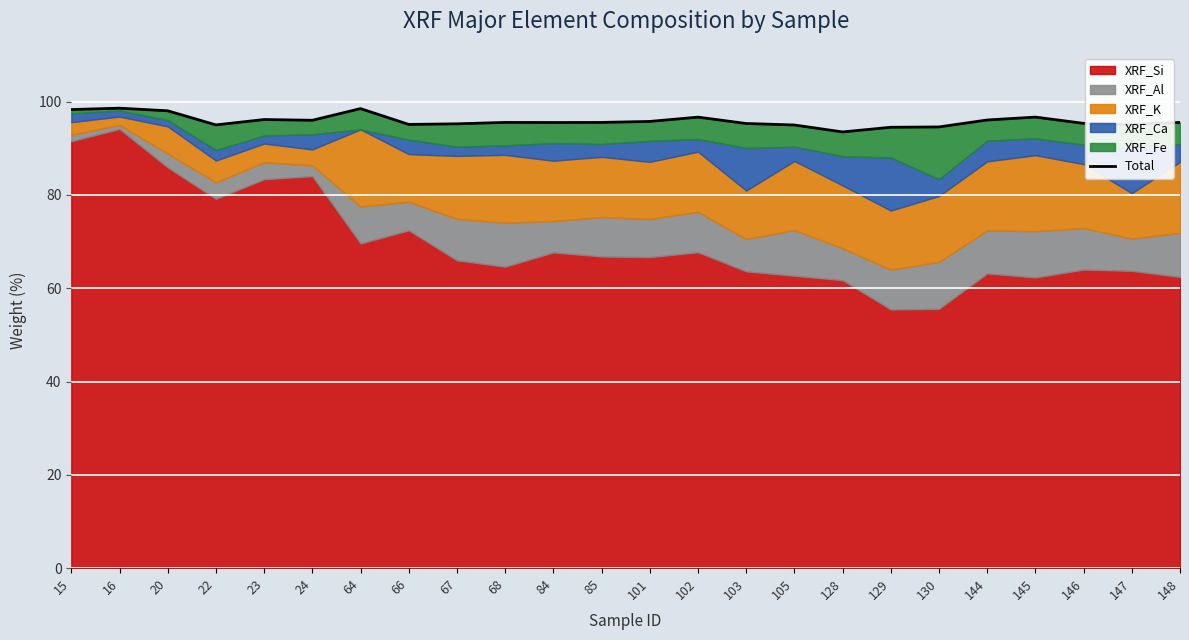

At which category does the data reach its first local peak?

16